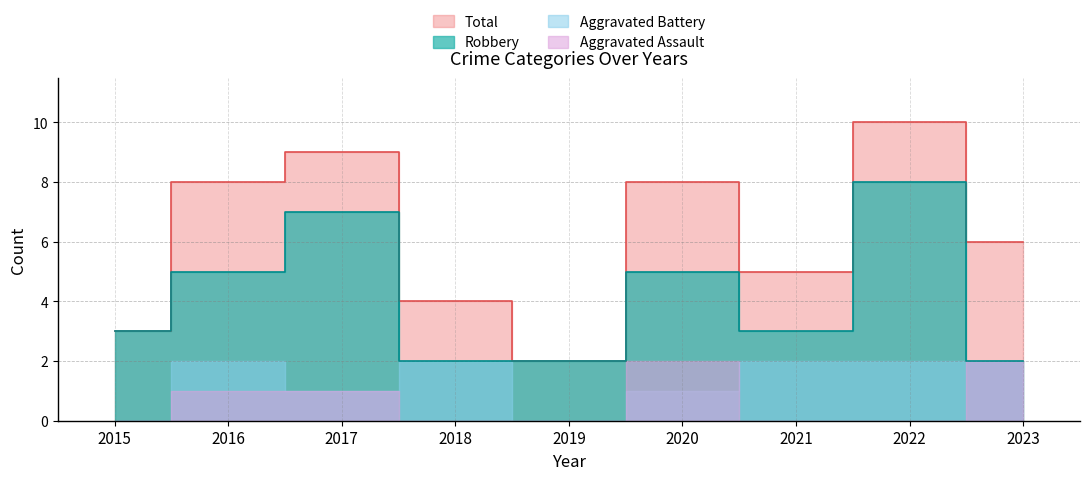

Is it true that Total equals 12 at 2016?

False